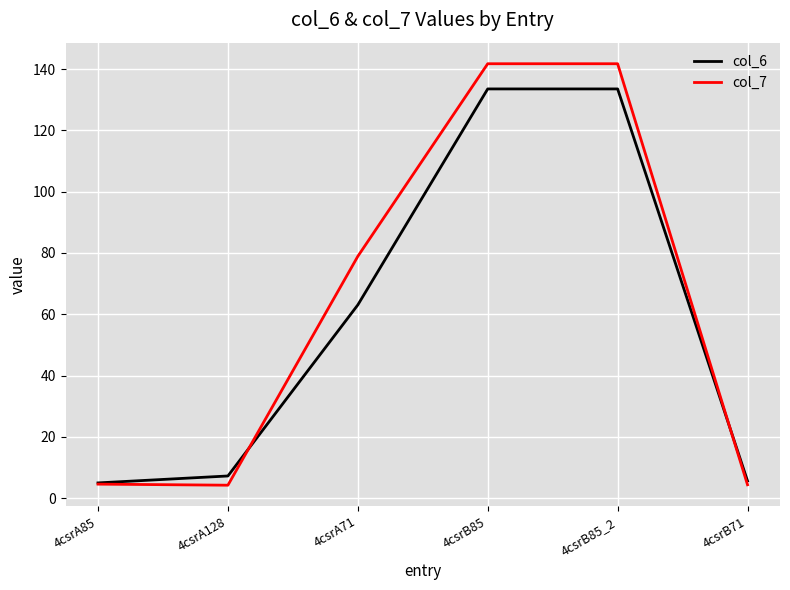

Rank the series by their maximum value, from highest to lowest.

col_7, col_6